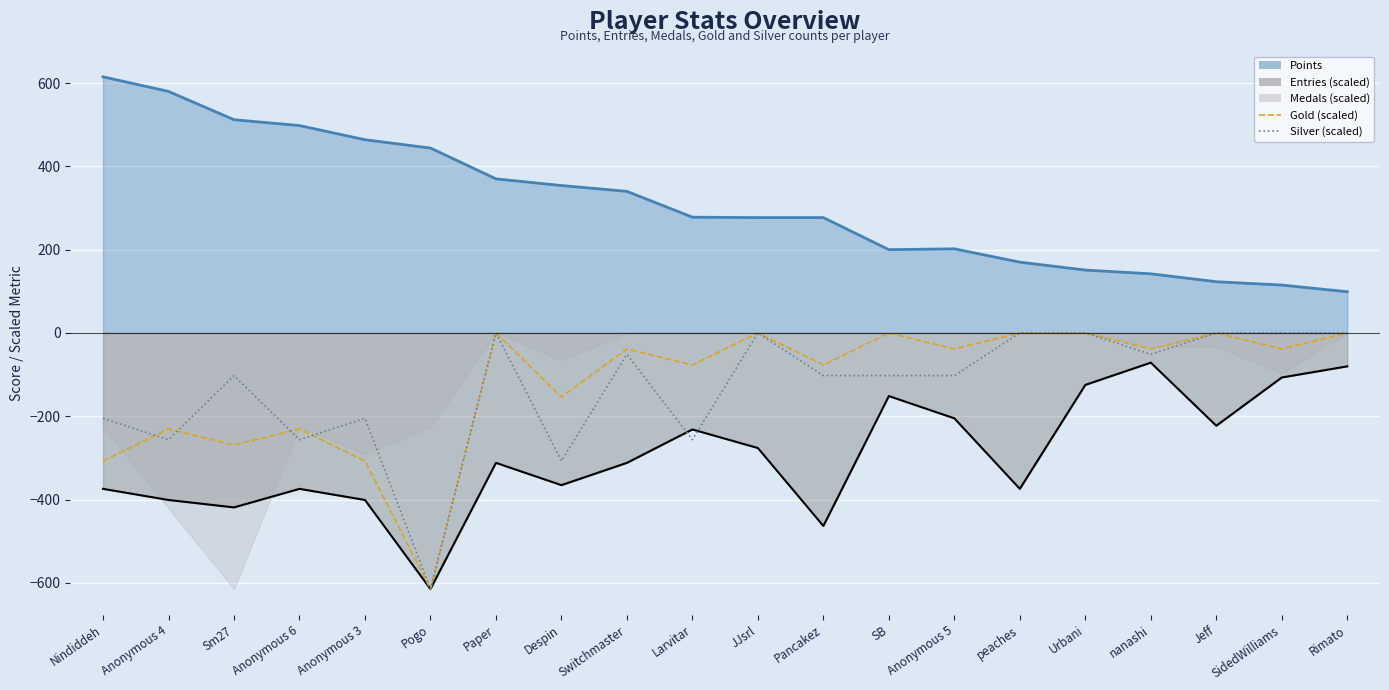

What is the label of the 15th point from the left?

peaches